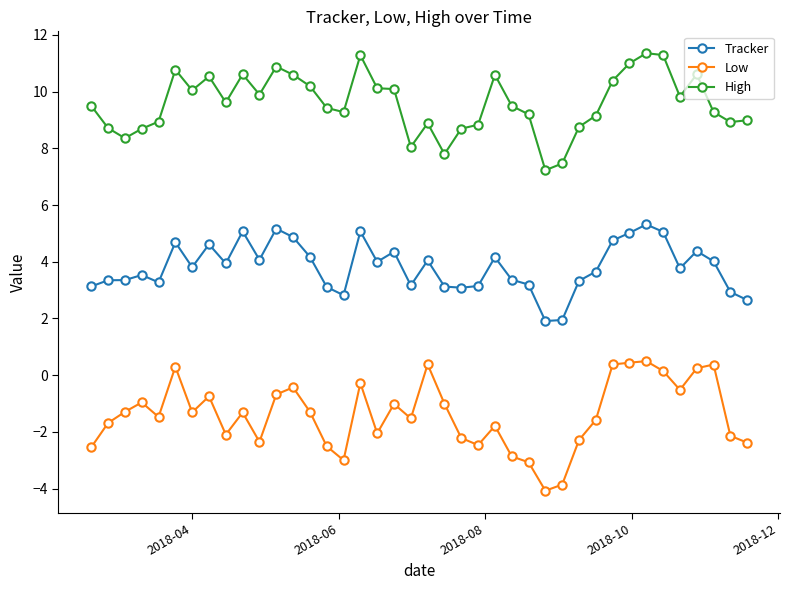

Which series has the largest total across all categories?

High